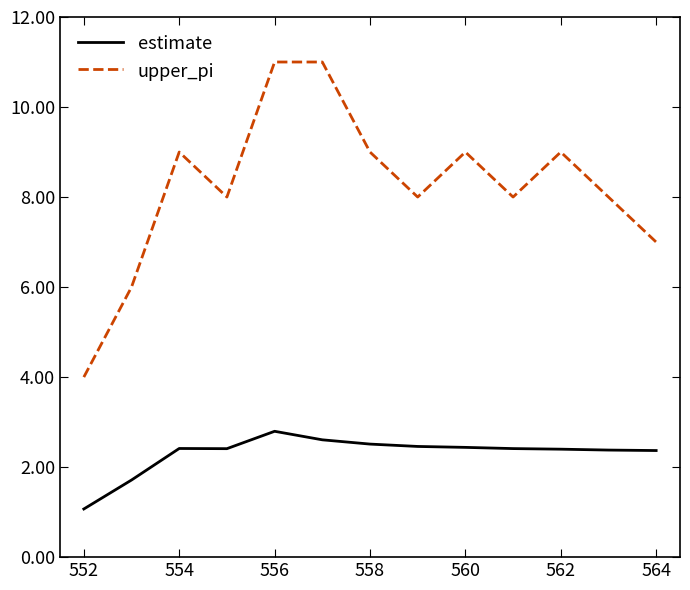

Rank the series by their maximum value, from lowest to highest.

estimate, upper_pi